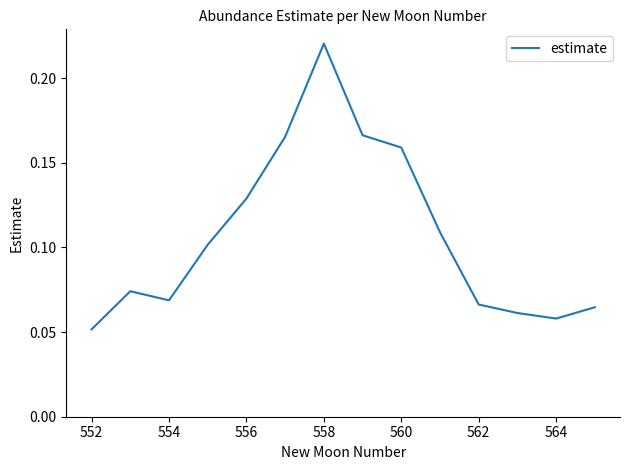

How many points are lower than both their immediate neighbors (excluding endpoints)?

2